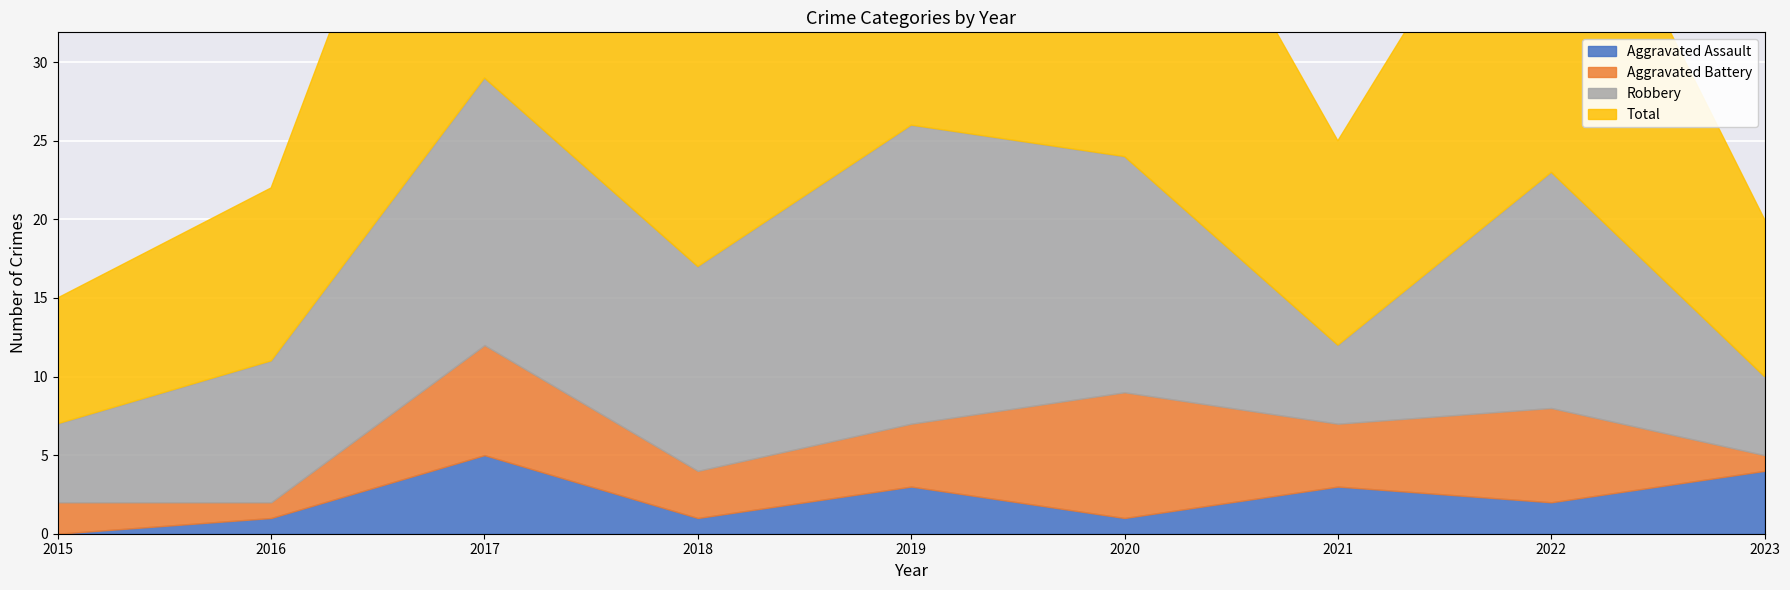

How many values in the Aggravated Assault series exceed 2?

4